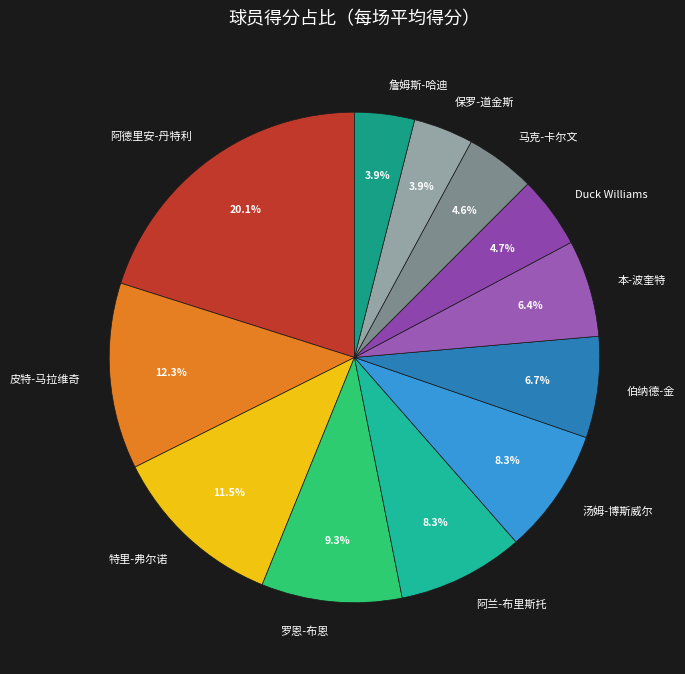

What is the ratio of the value at 伯纳德-金 to the value at 汤姆-博斯威尔?

0.8